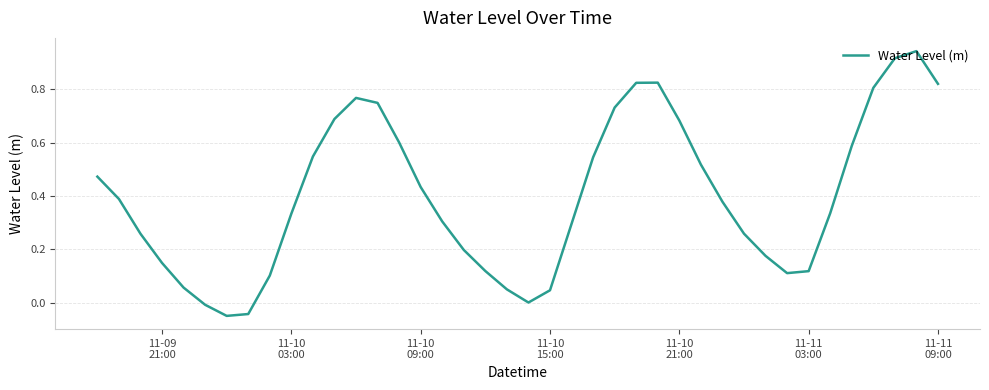

What is the difference between the maximum and minimum values?

1.0